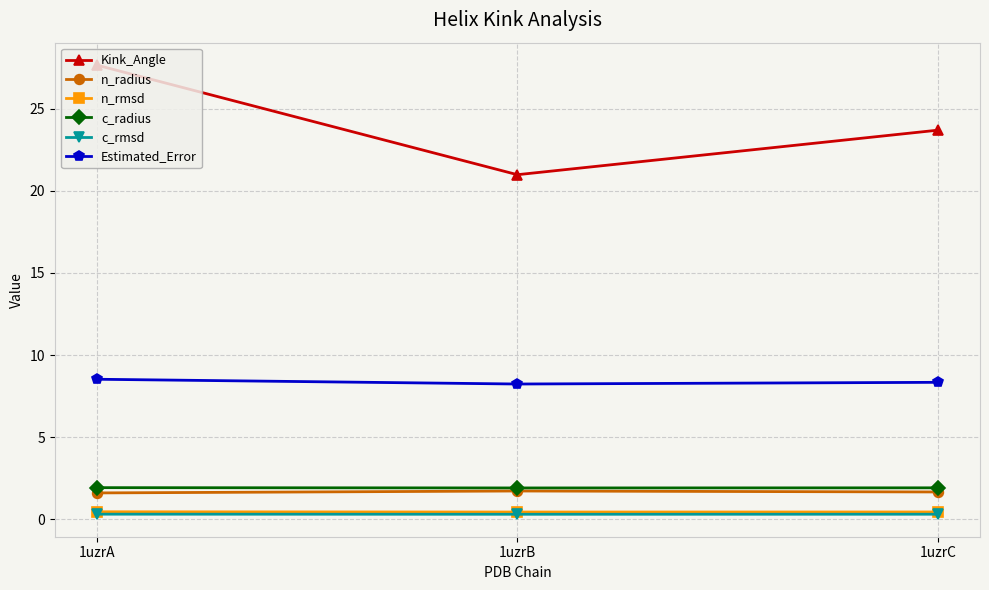

Which series has the widest spread of values?

Kink_Angle